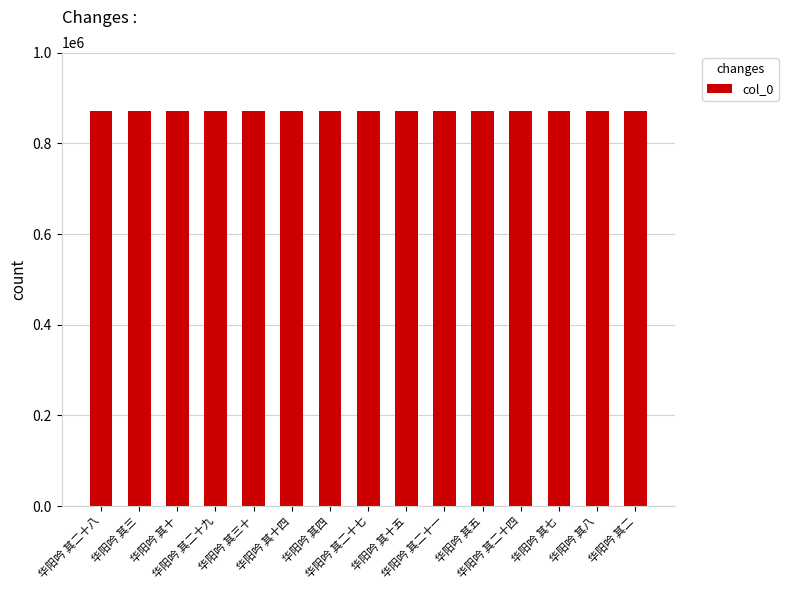

What is the value of the 7th bar from the left?

870631